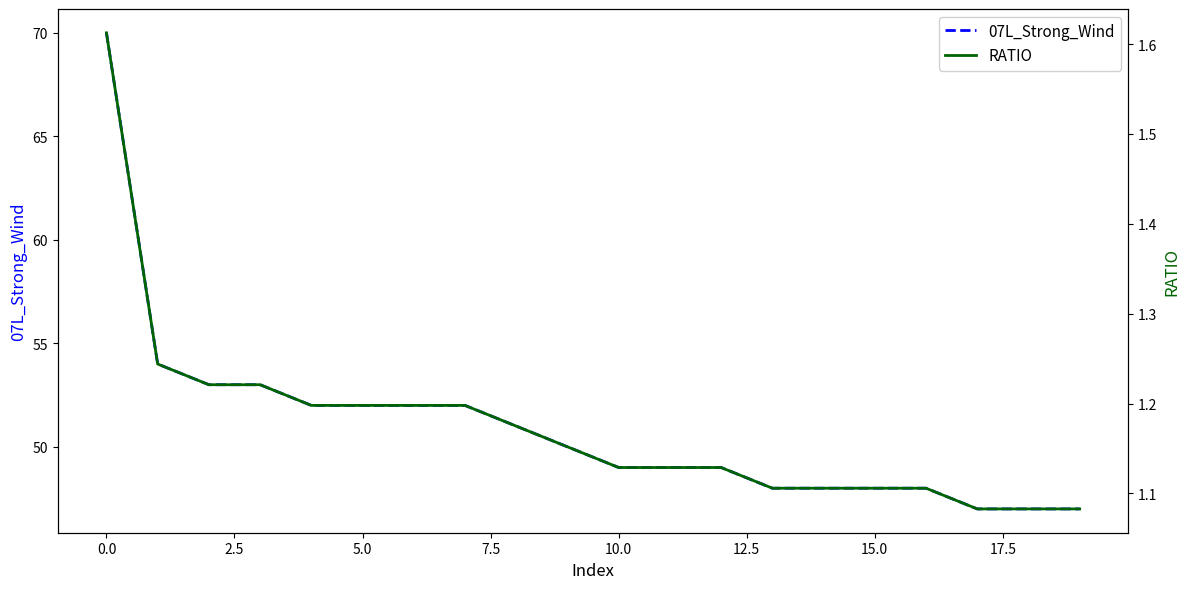

What is the approximate value of RATIO at 14?

1.1